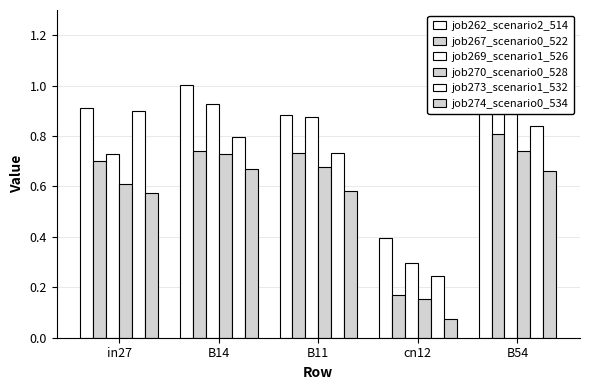

At which label does job269_scenario1_526 reach its peak?

B54